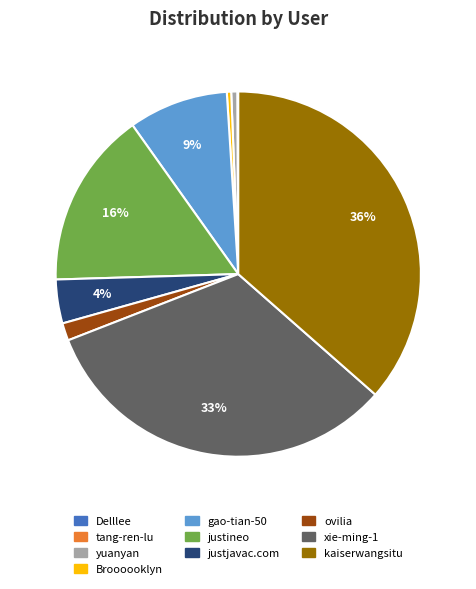

Which slice is the largest?

kaiserwangsitu